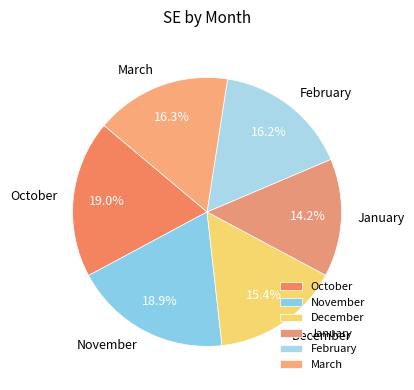

Between October and December, which is larger?

October